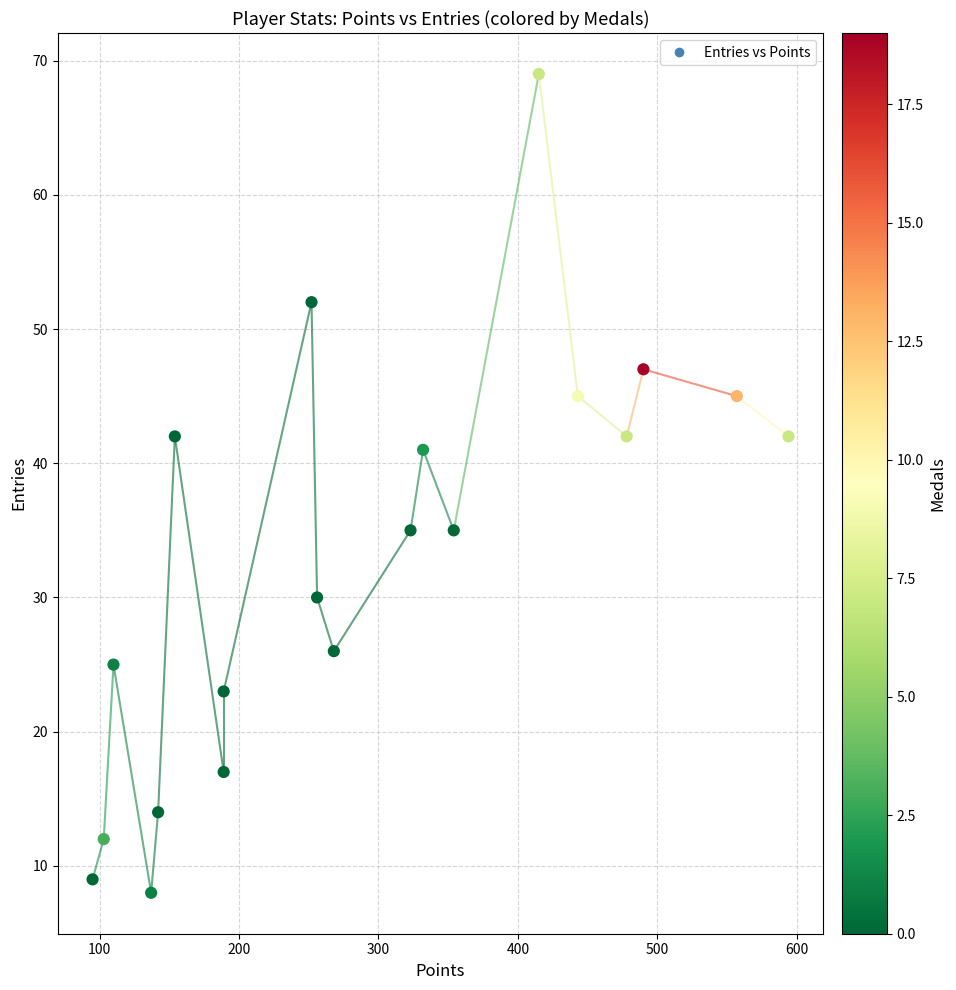

What is the range of Y values (max minus min)?

61